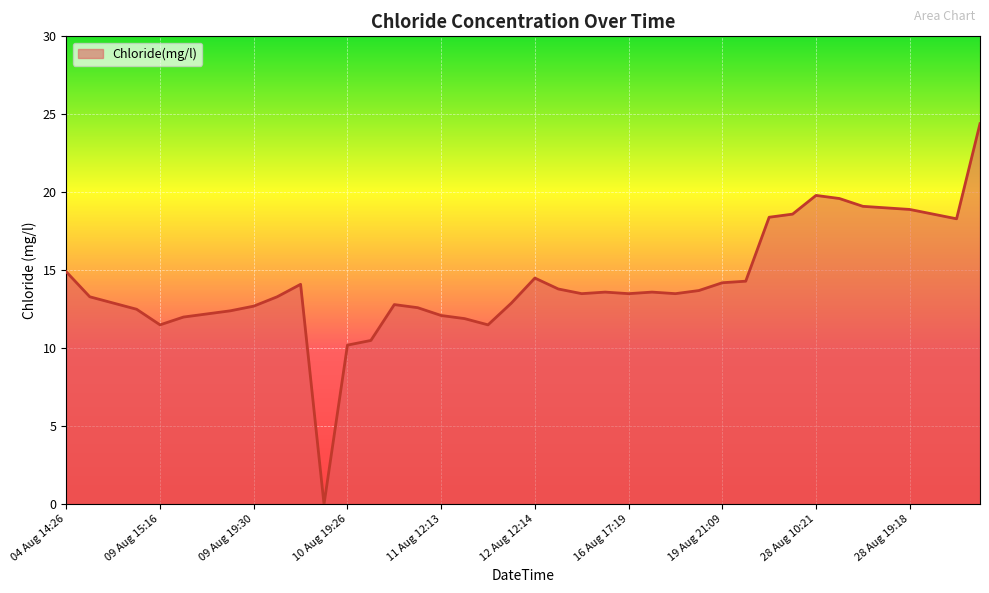

What is the difference between the maximum and minimum values?

24.4